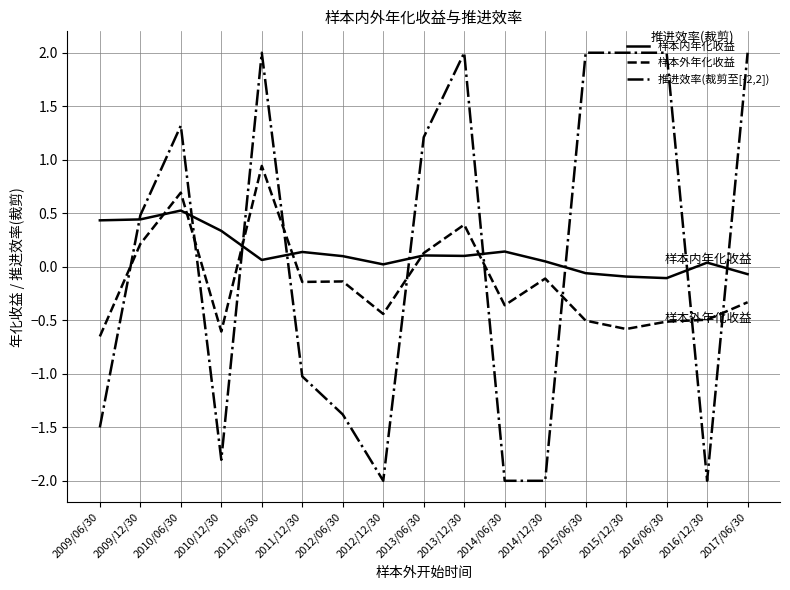

Is this an area chart (filled region under the line)?

No